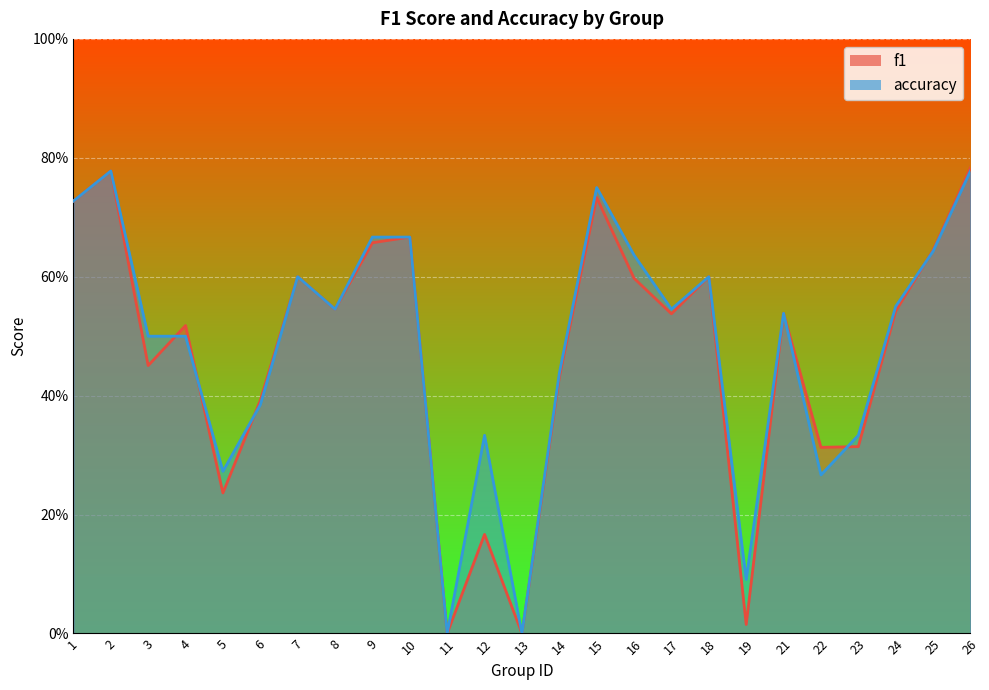

What is the greatest value displayed?

0.8